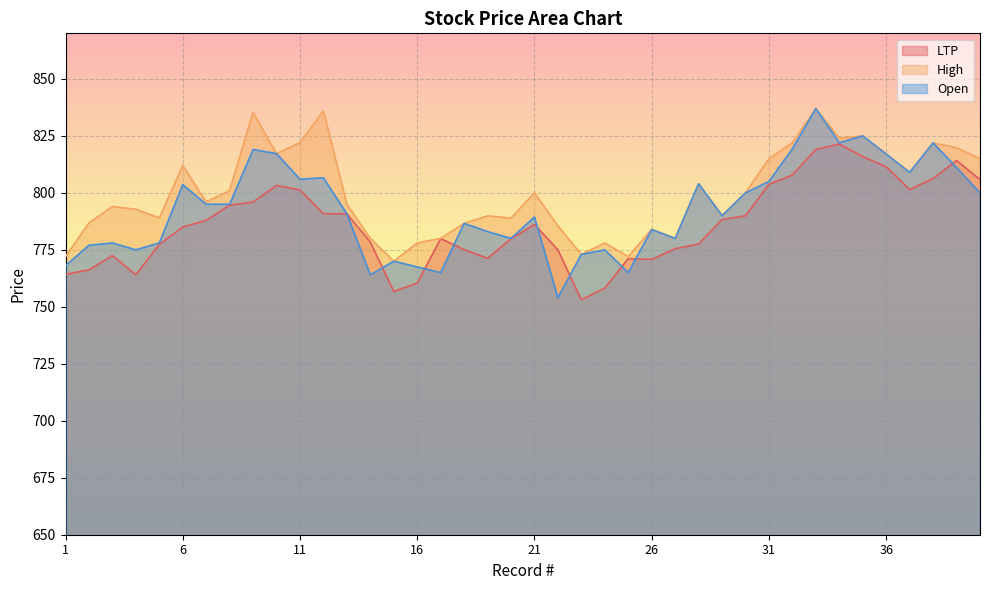

True or false: Open and High intersect in this chart.

False